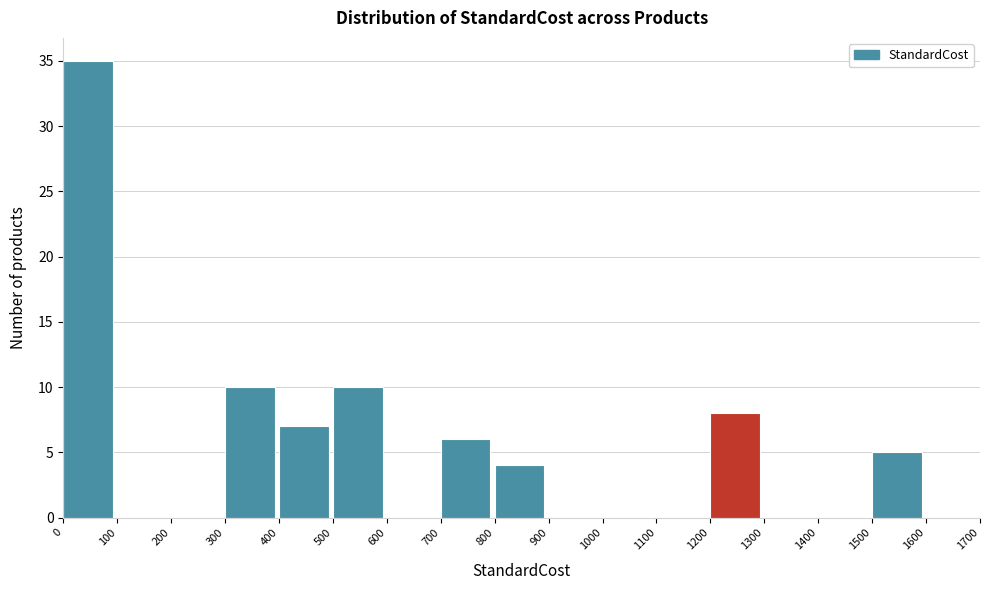

Reading left to right, transcribe this chart: for each bar, give the range it covers on the x-axis and its height. The values are not printed on the chart, so give them approximately, as read against the axis.

0 to 100: 35
100 to 200: 0
200 to 300: 0
300 to 400: 10
400 to 500: 7
500 to 600: 10
600 to 700: 0
700 to 800: 6
800 to 900: 4
900 to 1000: 0
1000 to 1100: 0
1100 to 1200: 0
1200 to 1300: 8
1300 to 1400: 0
1400 to 1500: 0
1500 to 1600: 5
1600 to 1700: 0